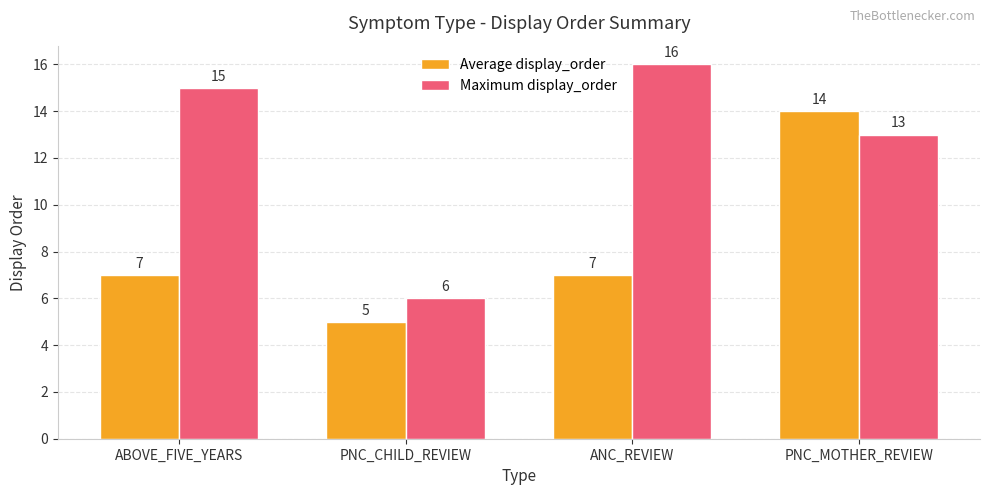

Which series has the largest range (max minus min)?

Maximum display_order